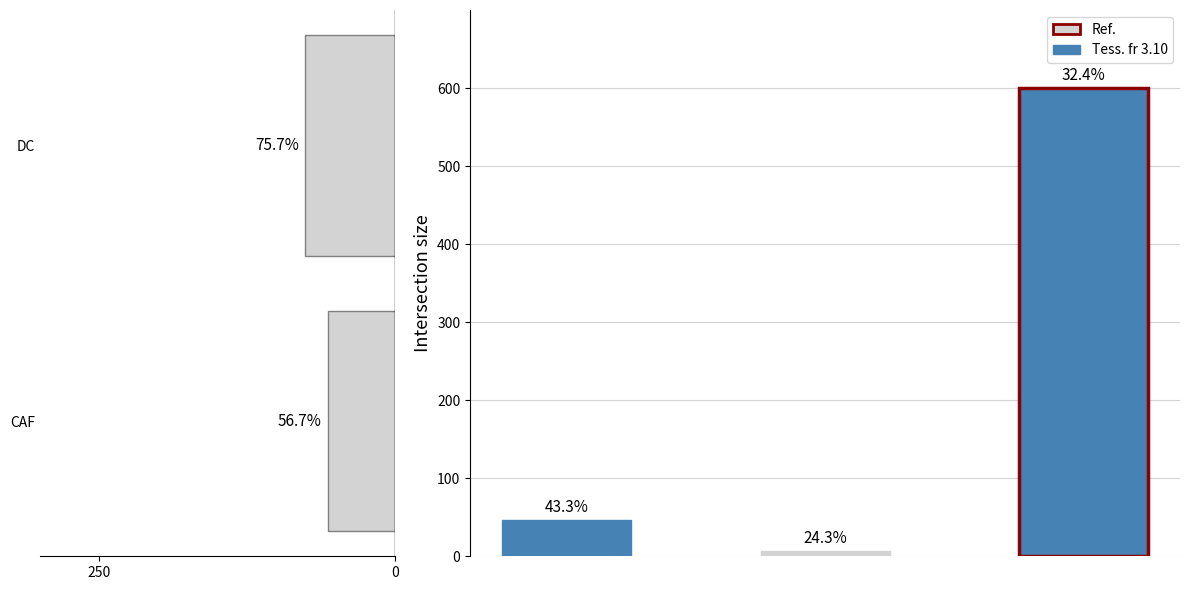

Count the number of categories in the chart.

2